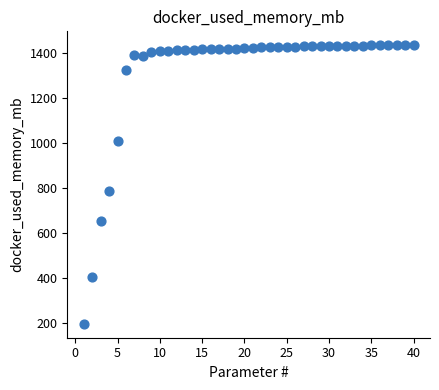

What Y value in the scatter plot is closest to 815?

789.3